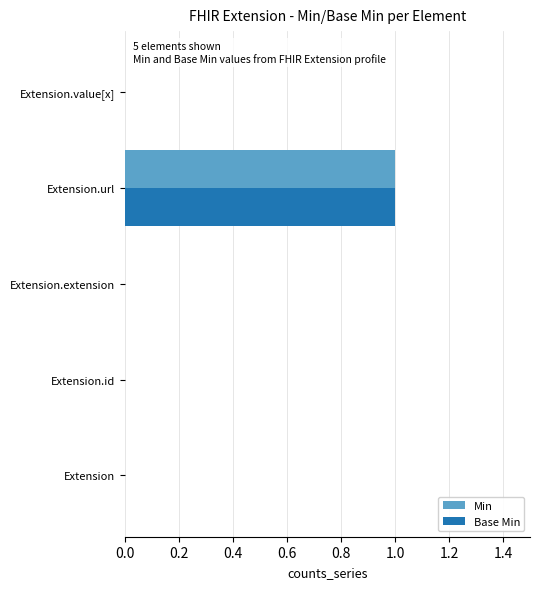

How many data points does each series have?

5